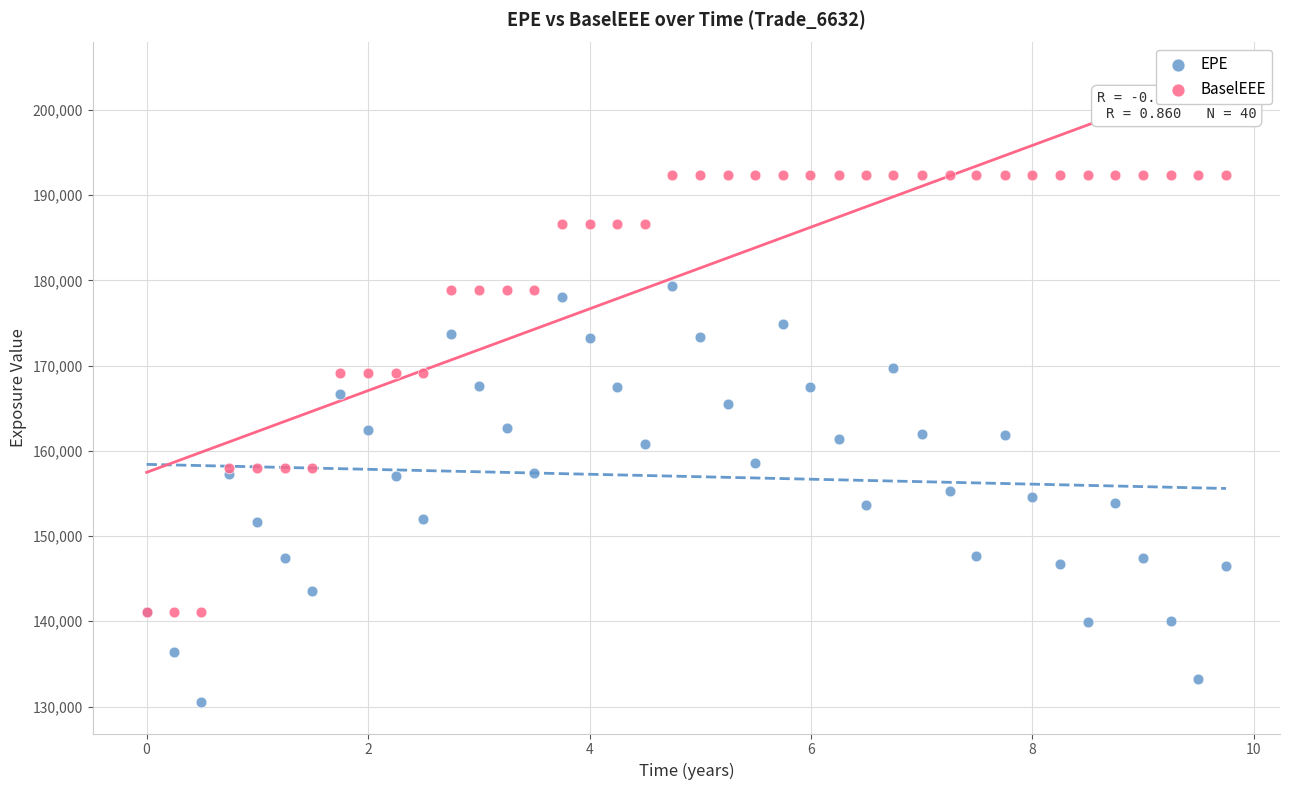

Which series has the largest Y range (max minus min)?

BaselEEE